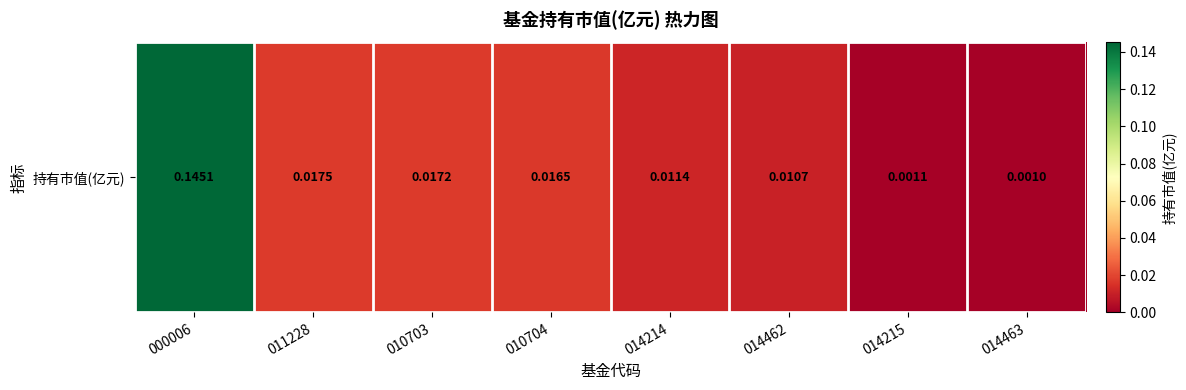

What is the difference between the maximum and minimum values?

0.1